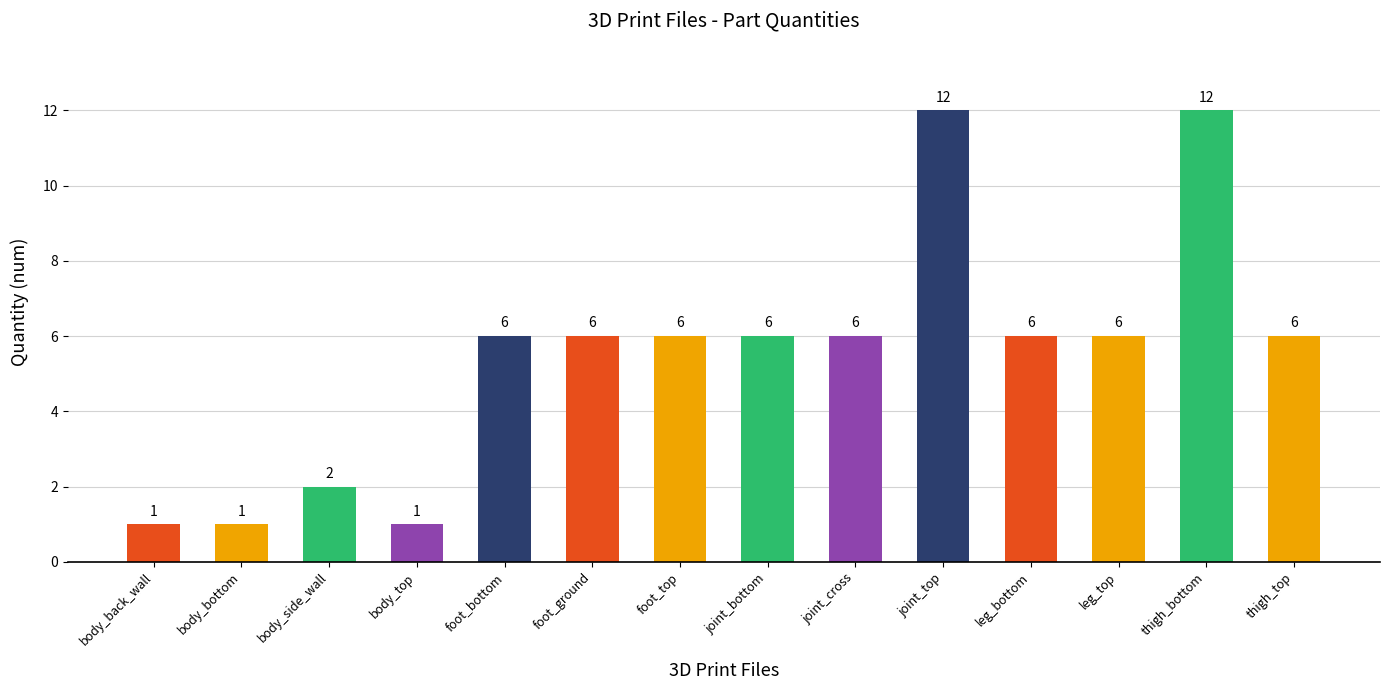

What is the ratio of the value at body_side_wall to the value at foot_bottom?

0.3